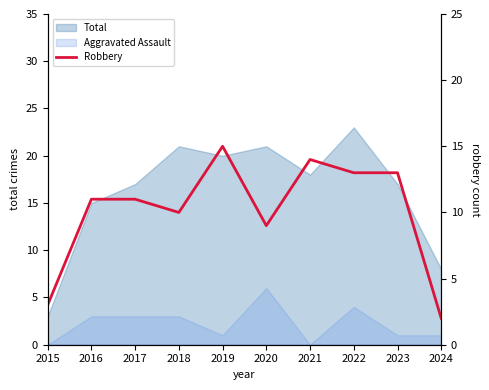

Which has a higher value, 2023 or 2016?

2023